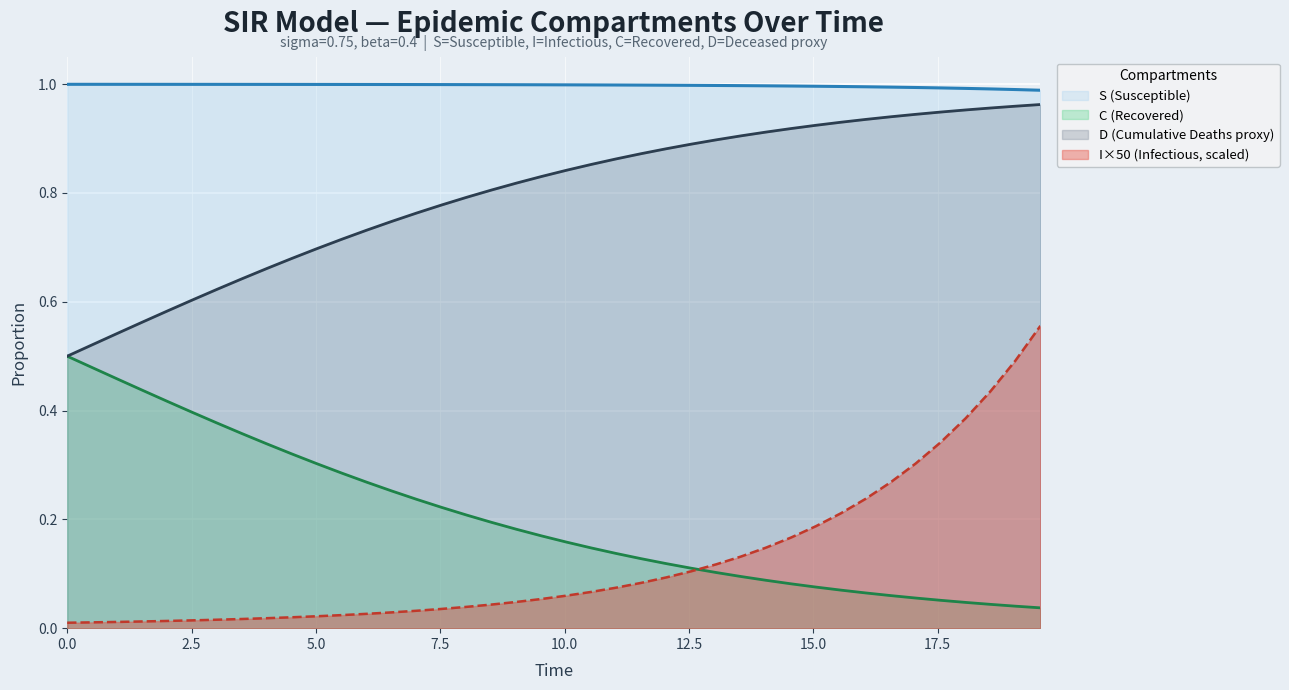

List the series in order of their peak value, highest first.

S (Susceptible), D (Cumulative Deaths proxy), I×50 (Infectious, scaled), C (Recovered)